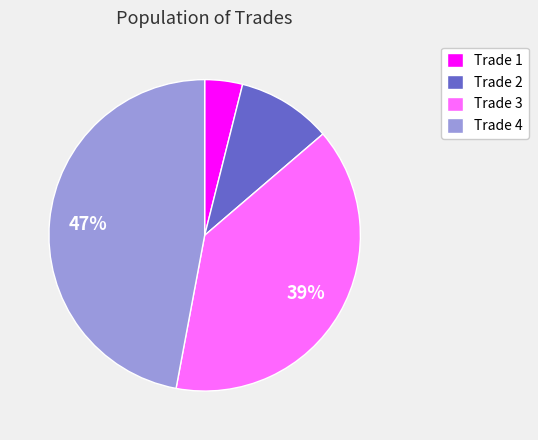

Does Trade 2 account for over 50% of the chart?

No